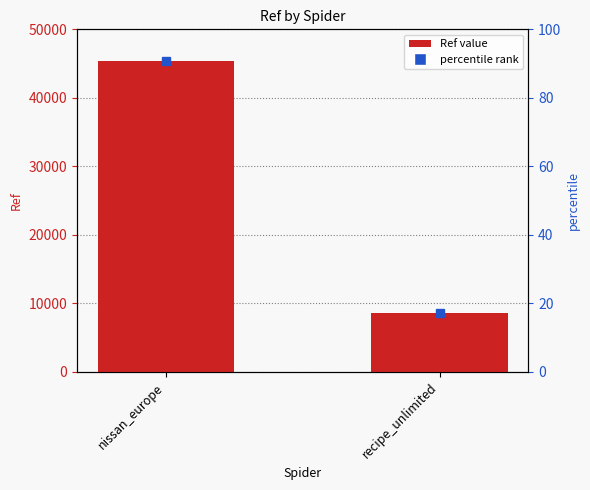

What is the change in value from nissan_europe to recipe_unlimited?

-36685